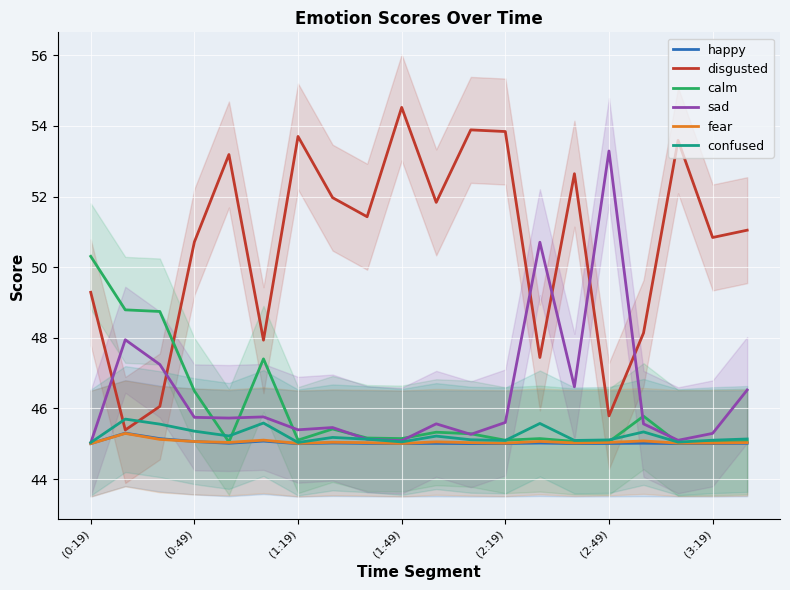

True or false: fear has a value of 45.0 at (3:19).

True